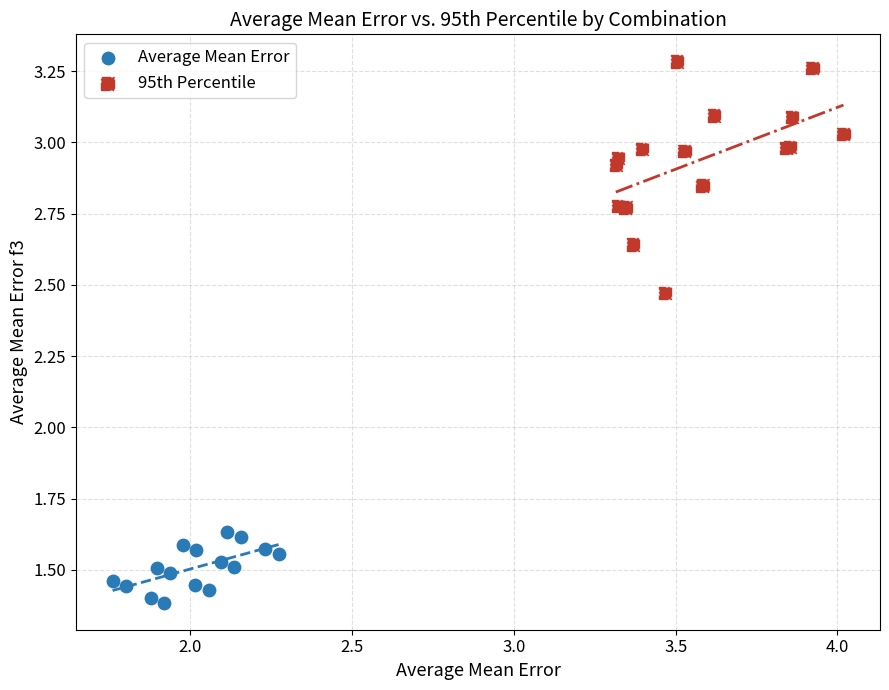

Which series reaches the maximum Y coordinate?

95th Percentile